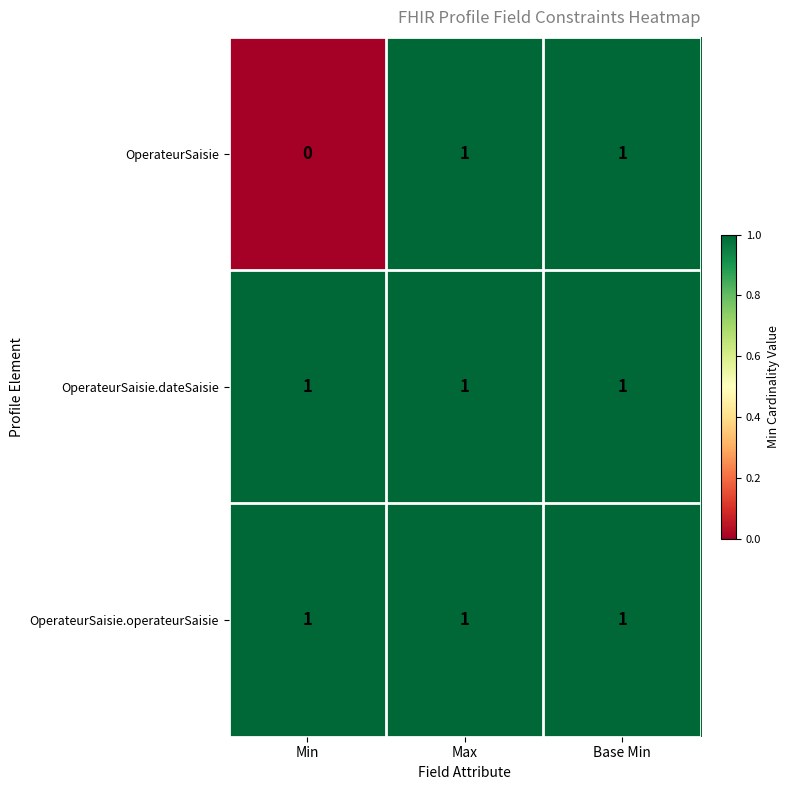

Is it true that OperateurSaisie.dateSaisie equals 0 at Max?

False